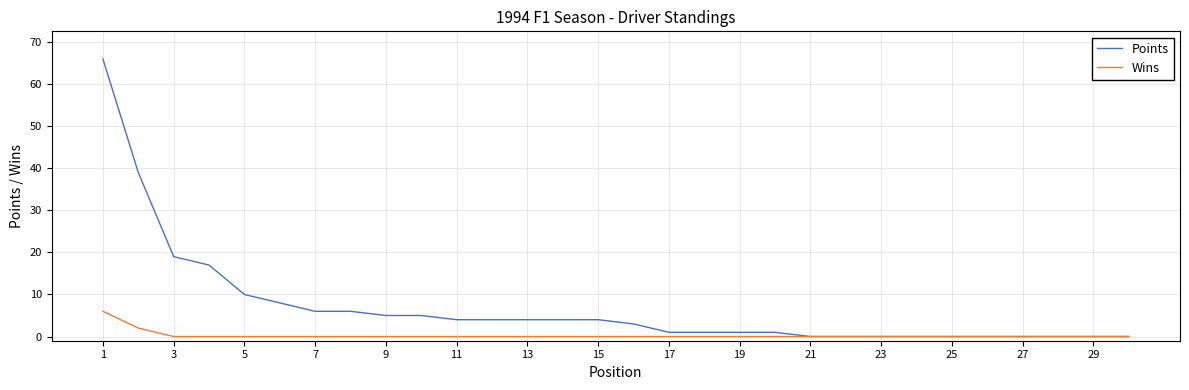

Count the Wins values in the range 0 to 1.

28